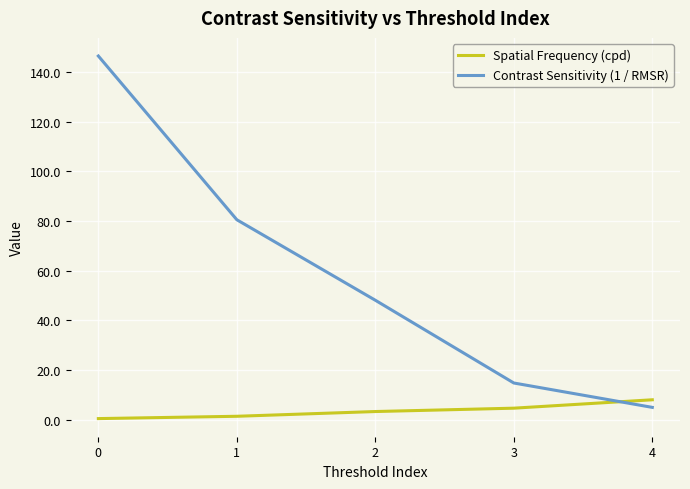

At how many categories does at least one series exceed 50?

2